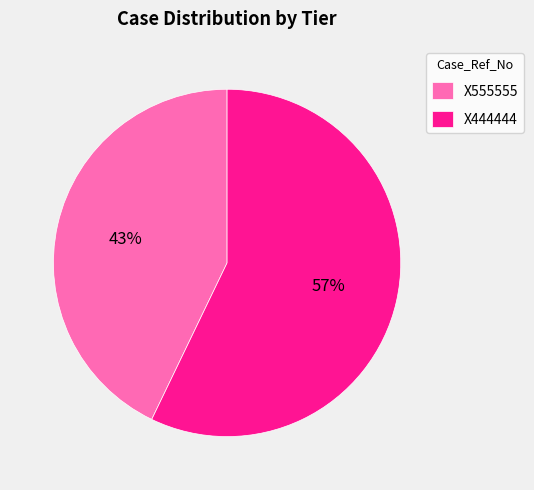

Combined, do X555555 and X444444 account for over 50%?

Yes